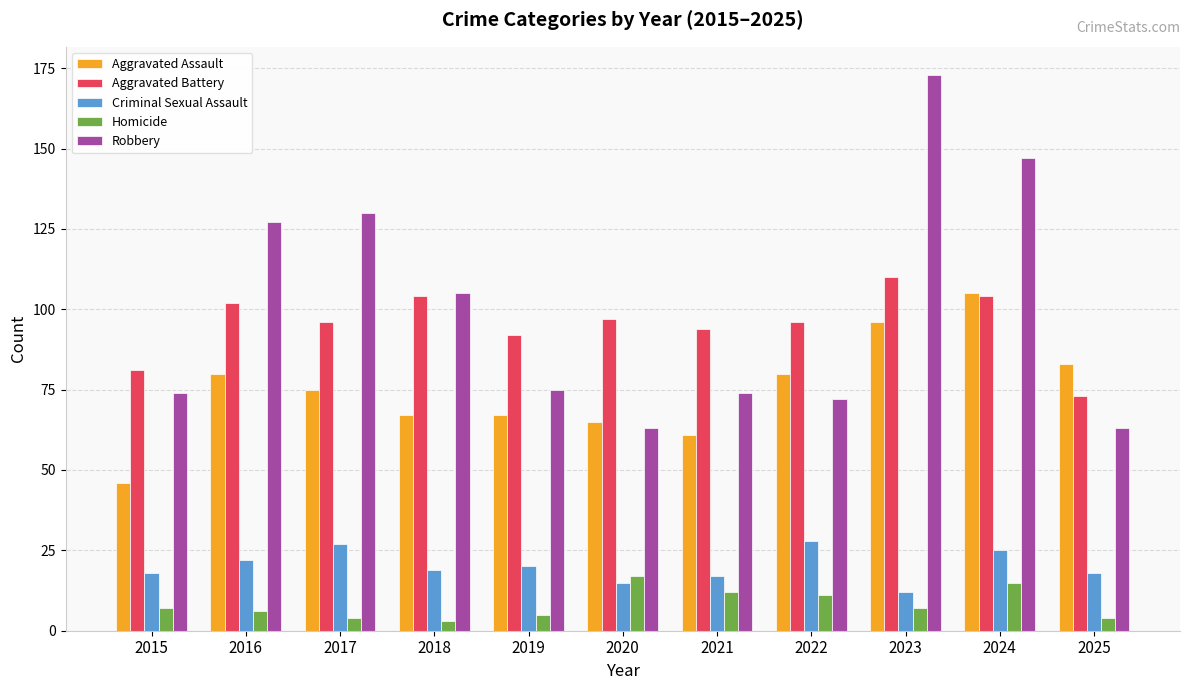

Is the value of Criminal Sexual Assault at 2022 greater than the value of Robbery at 2019?

No